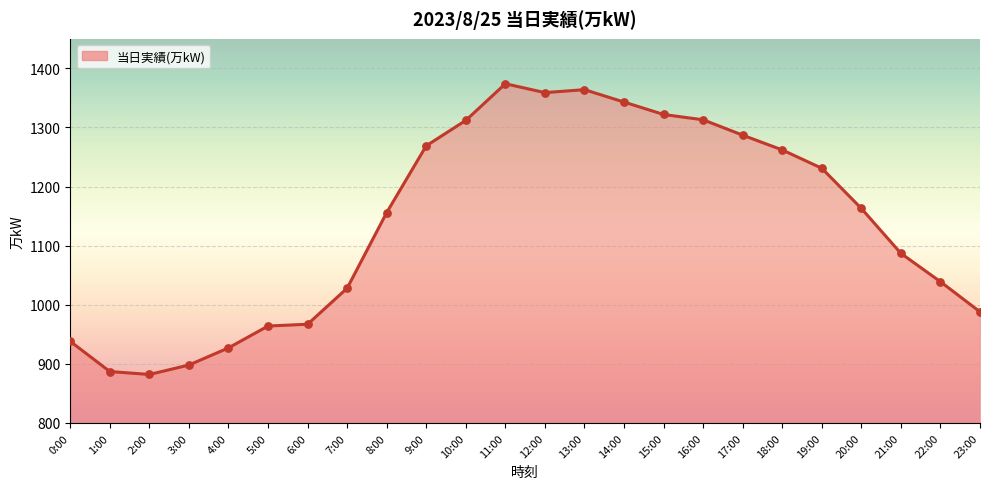

Between 20:00 and 0:00, which is larger?

20:00